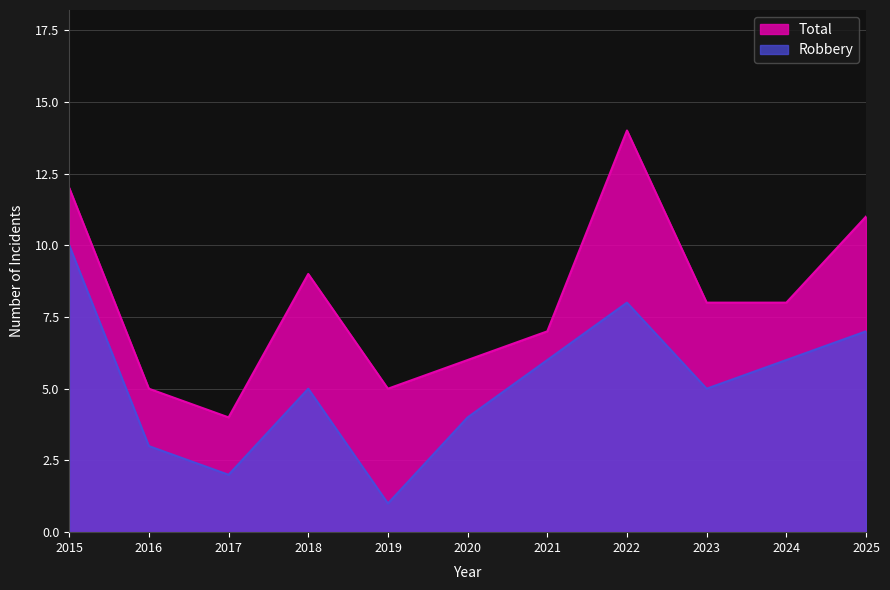

Rank the categories by Robbery value from lowest to highest.

2019, 2017, 2016, 2020, 2018, 2023, 2021, 2024, 2025, 2022, 2015